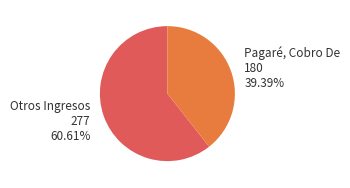

Is there any slice that represents more than half of the pie?

Yes